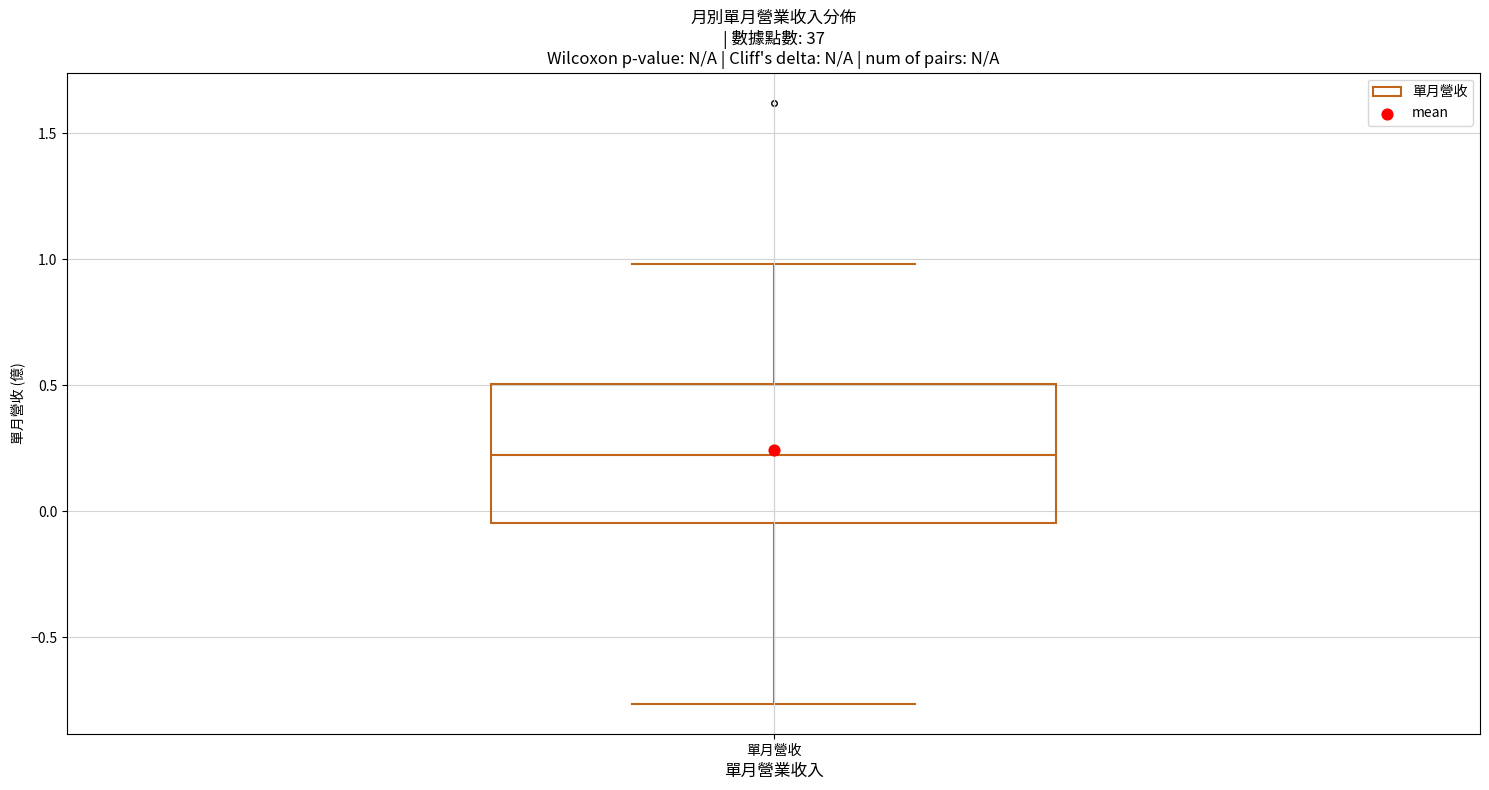

Read this box plot against the y-axis: the position of the median line, the range covered by the box, and the ends of both whiskers. The values are not printed on the chart, so give them approximately, as read against the axis.

median 0.20, box -0.05 to 0.50, whiskers -0.75 to 1.00